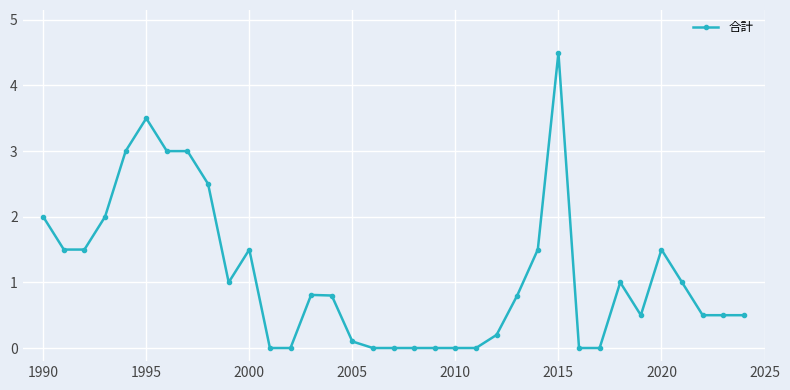

What is the maximum value shown in the chart?

4.5